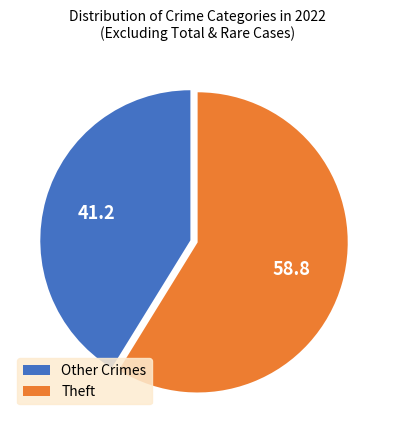

Which slice is the smallest?

Other Crimes